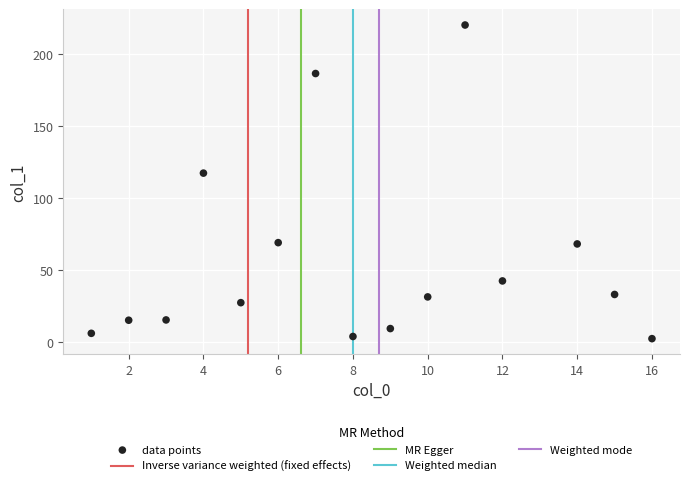

What is the range of Y values (max minus min)?

217.9